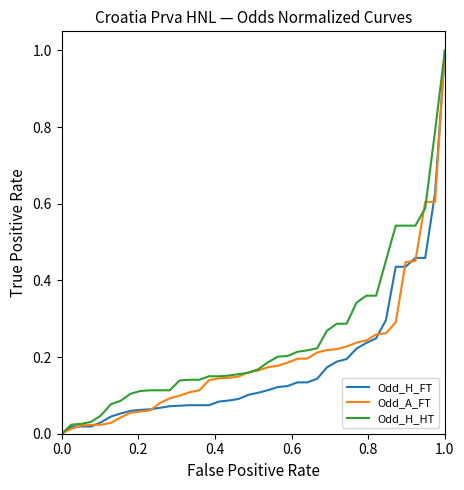

Which series has the largest total across all categories?

Odd_H_HT